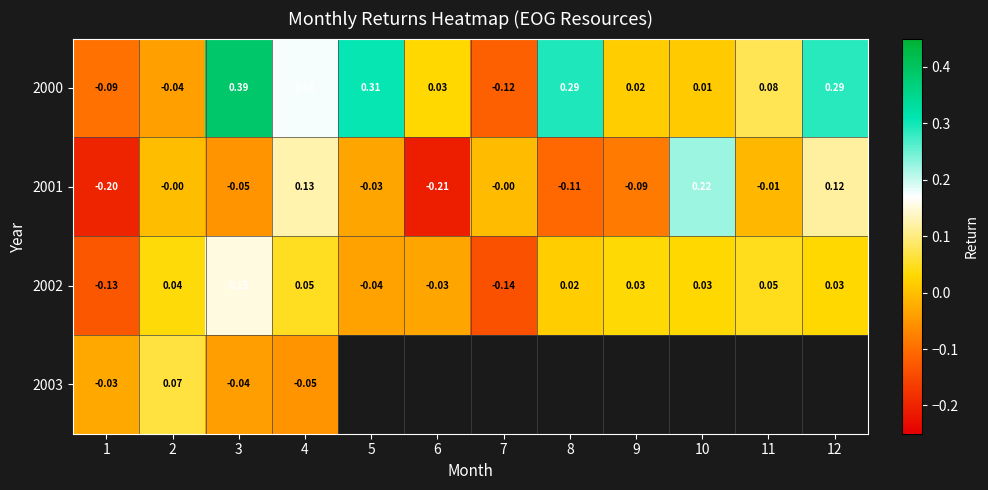

How many values in 2002 are below zero?

4